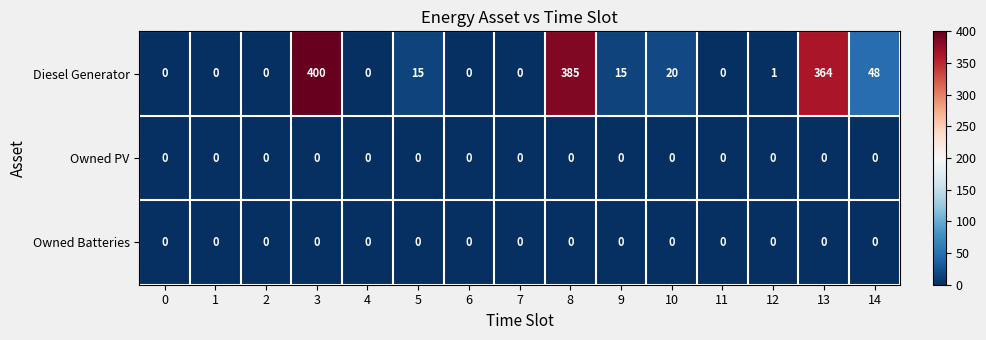

Which series changed the most between 5 and 14?

Diesel Generator